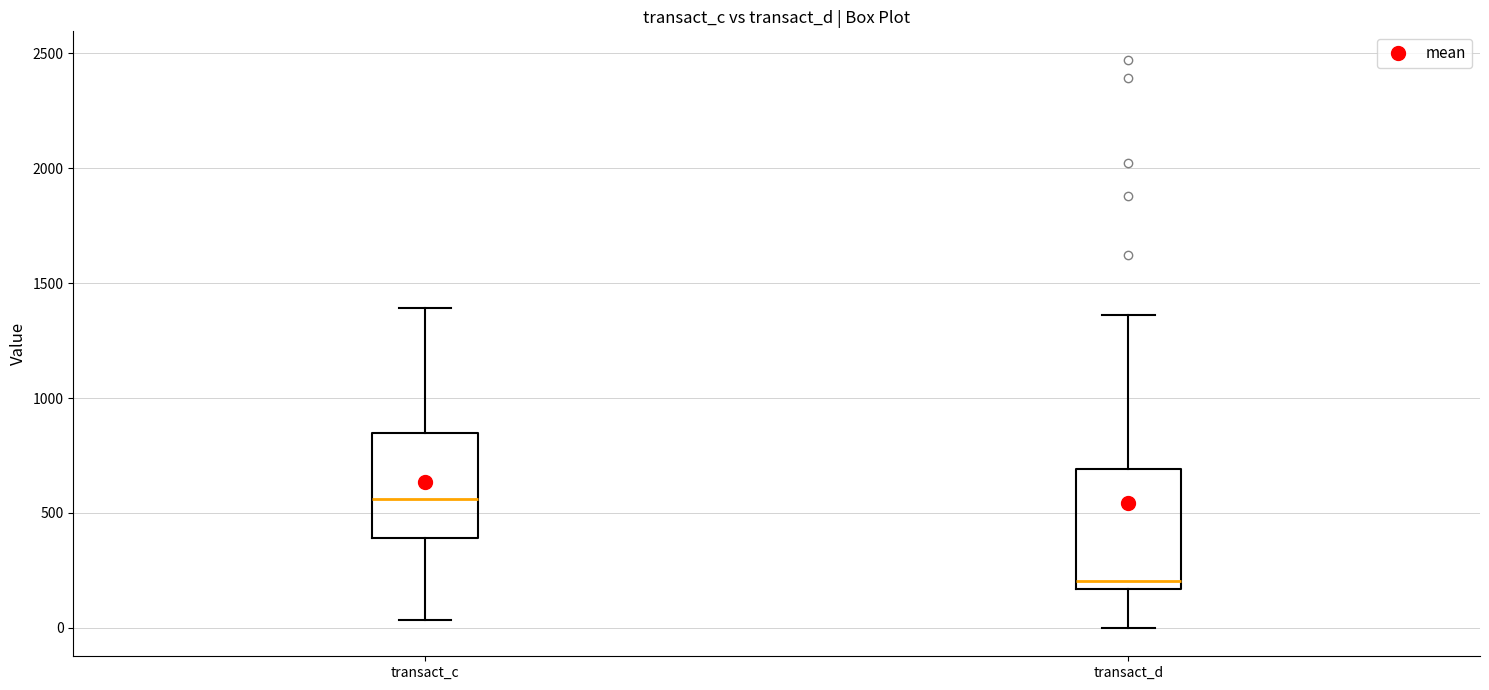

Reading left to right, transcribe this box plot: for each box, give where its median line is, the range the box spans, and where its two whiskers end, as read against the y-axis. The values are not printed on the chart, so give them approximately, as read against the axis.

transact_c: median 550, box 400 to 850, whiskers 50 to 1400
transact_d: median 200, box 150 to 700, whiskers 0 to 1350